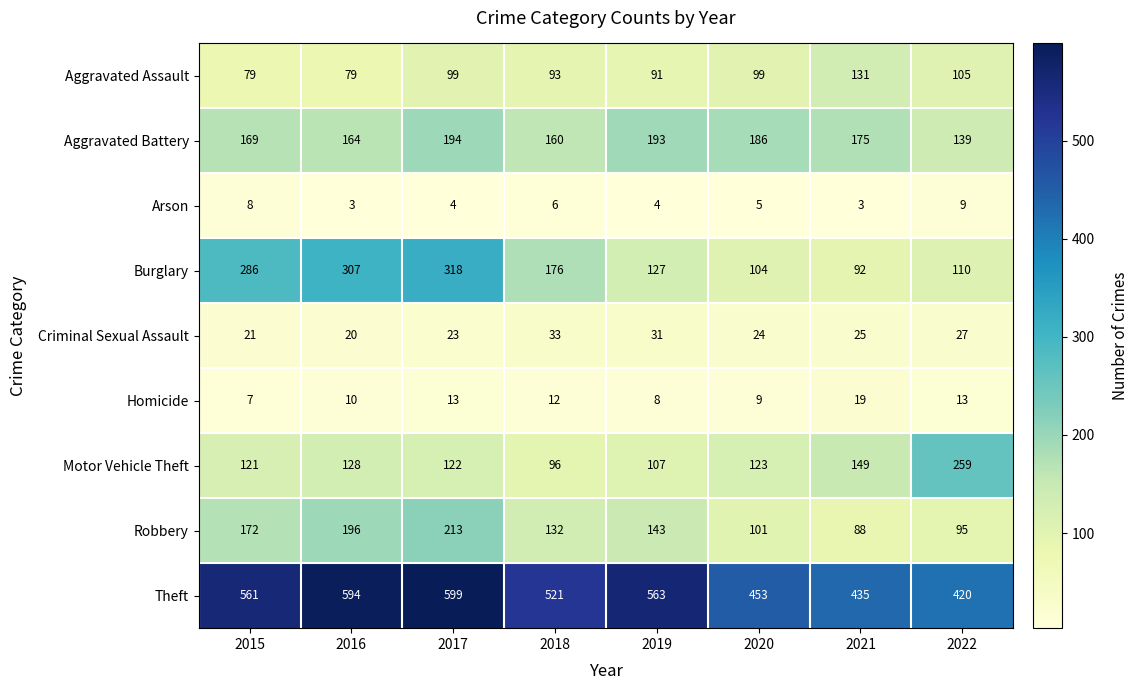

Which series changed the most between 2019 and 2021?

Theft